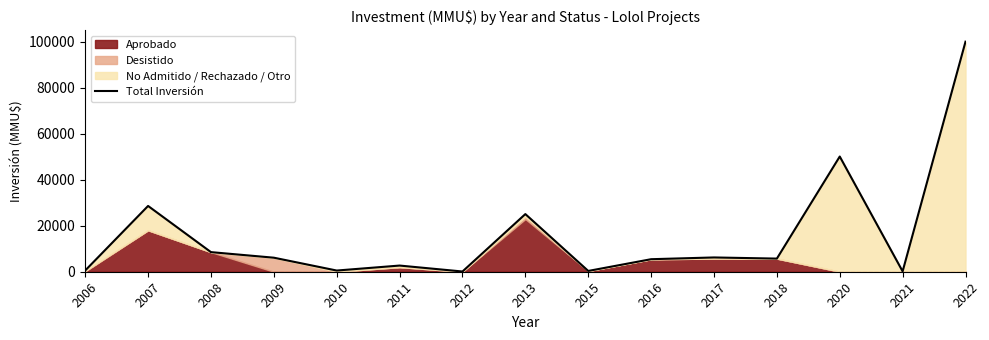

What is the sum of all values?

240055